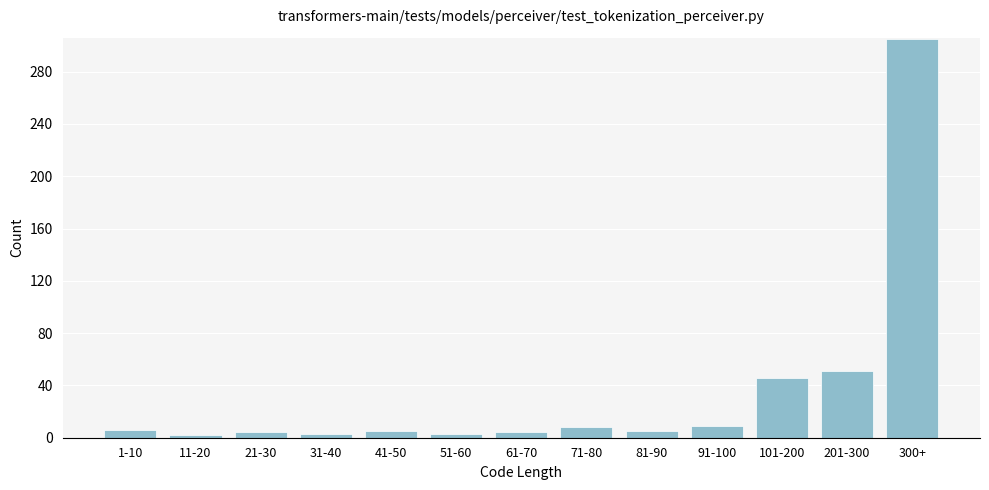

The chart shows a value of 305 at 300+. True or false?

True